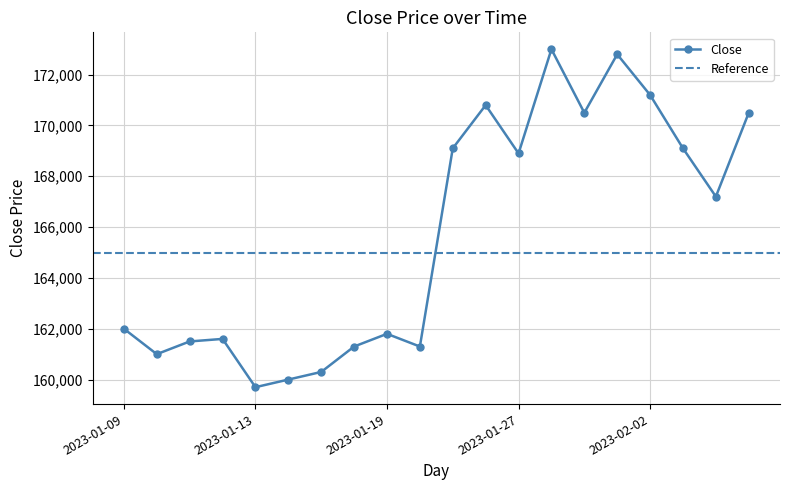

What position from the right is 2023-01-10?

19